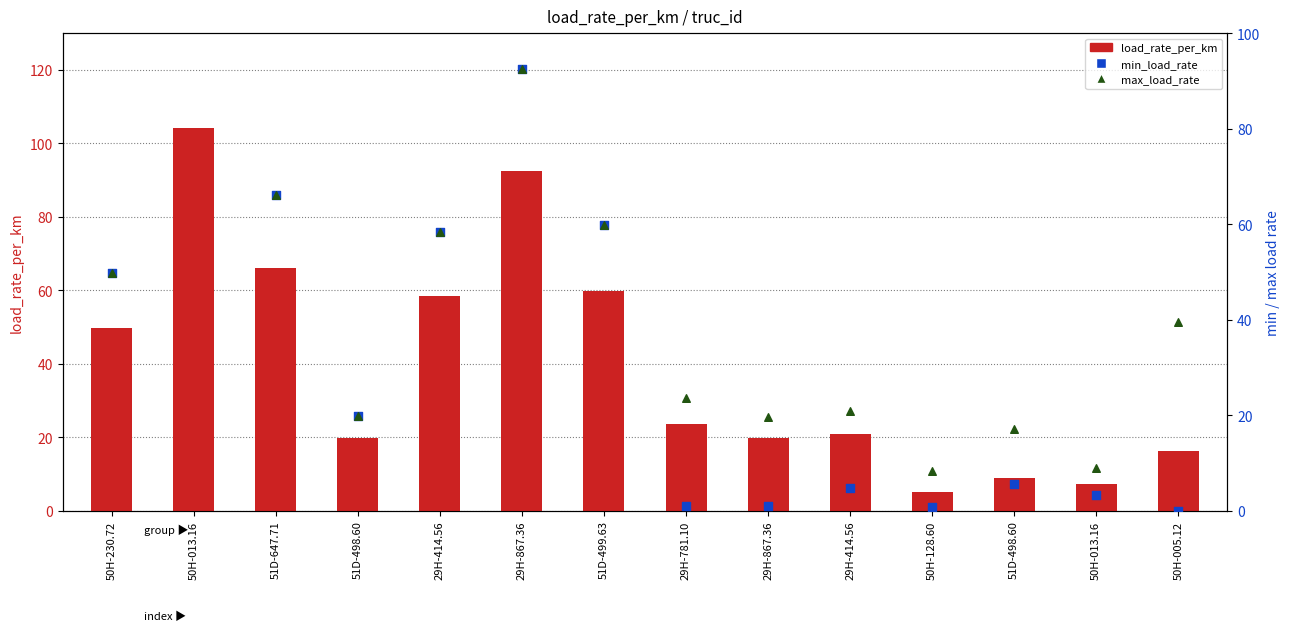

What are all the series names shown in the legend?

load_rate_per_km, min_load_rate, max_load_rate